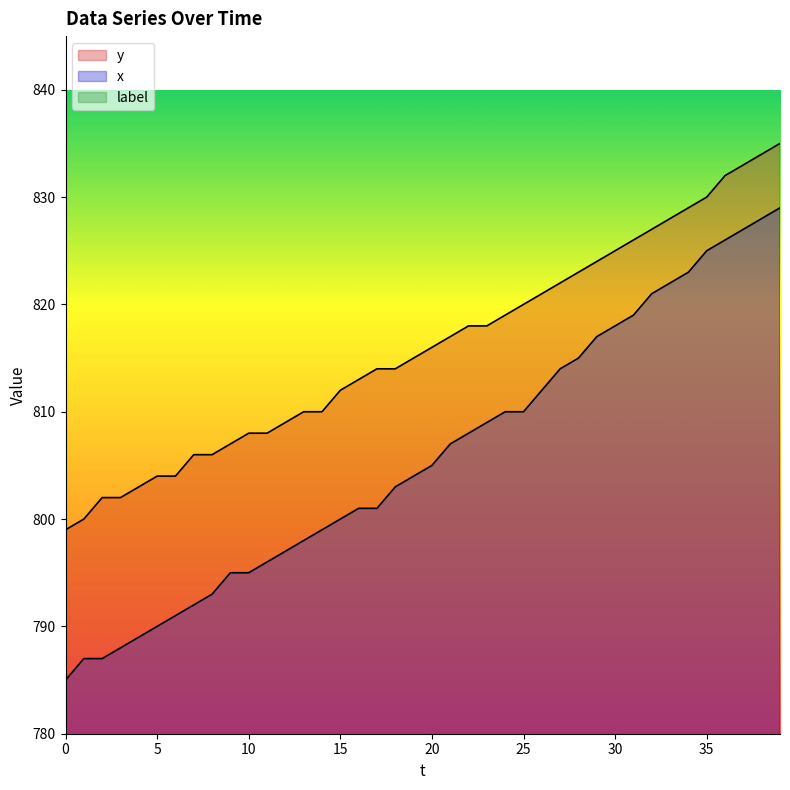

How many values in the x series exceed 805?

19